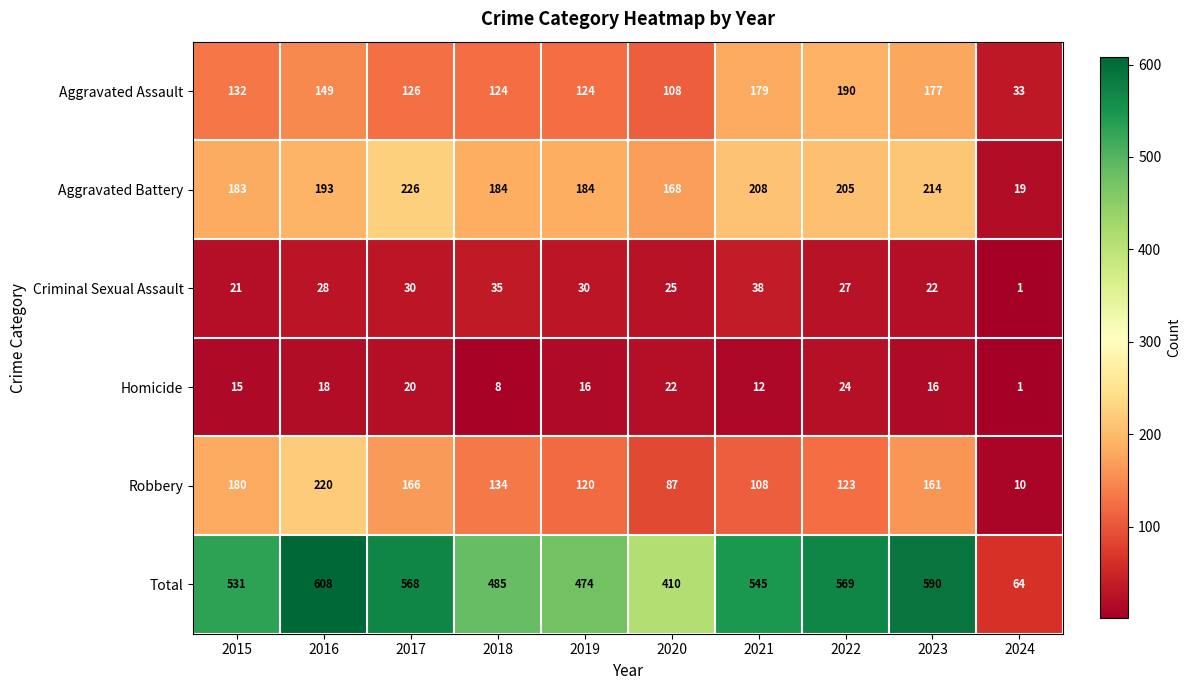

At which category is the sum across all series the highest?

2016